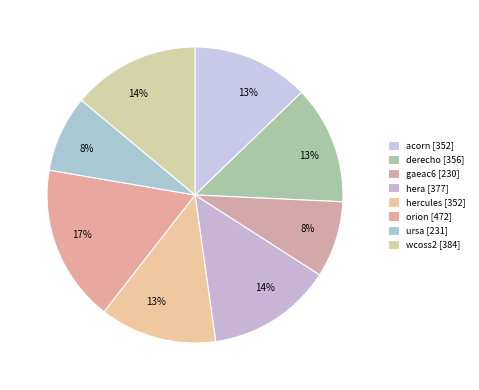

Is it true that hera is 22% of the pie?

False